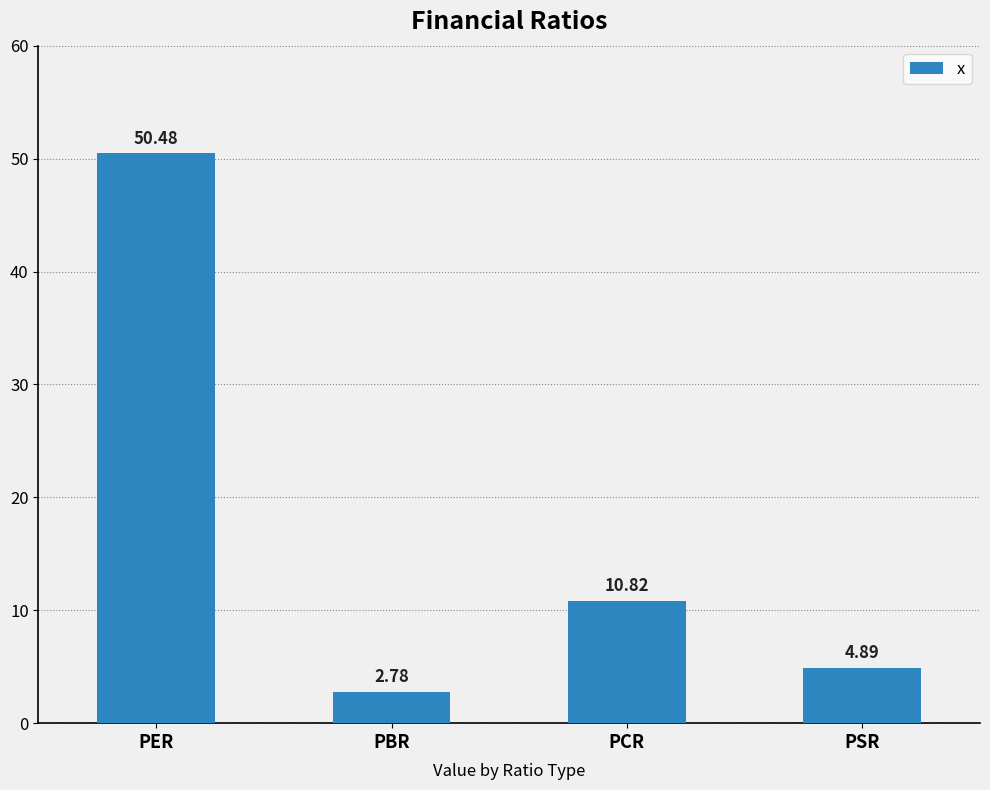

Is it true that the value at PCR is 10.8?

True